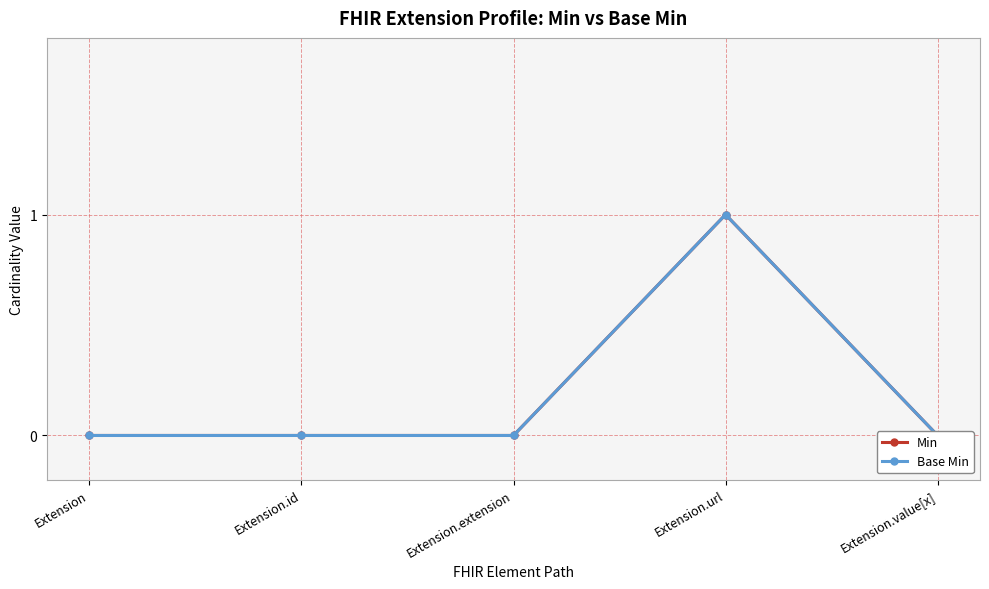

Reading left to right, what are all the values shown in this chart?

Min: Extension=0	Extension.id=0	Extension.extension=0	Extension.url=1	Extension.value[x]=0
Base Min: Extension=0	Extension.id=0	Extension.extension=0	Extension.url=1	Extension.value[x]=0